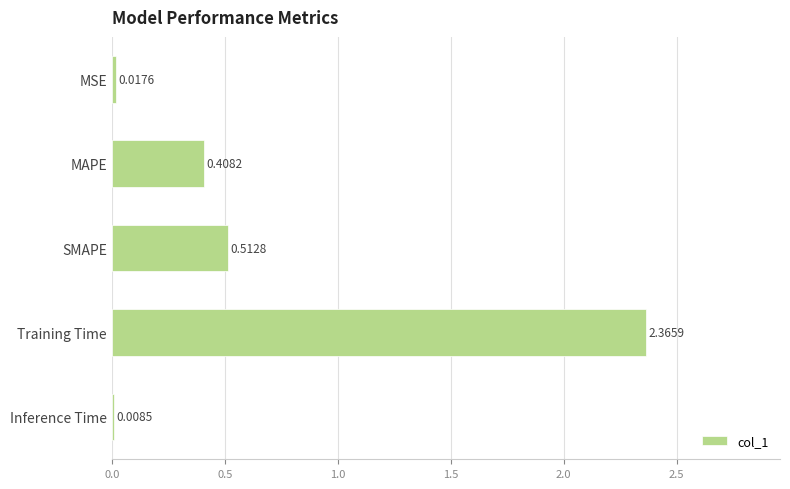

Does the chart contain stacked bars?

No